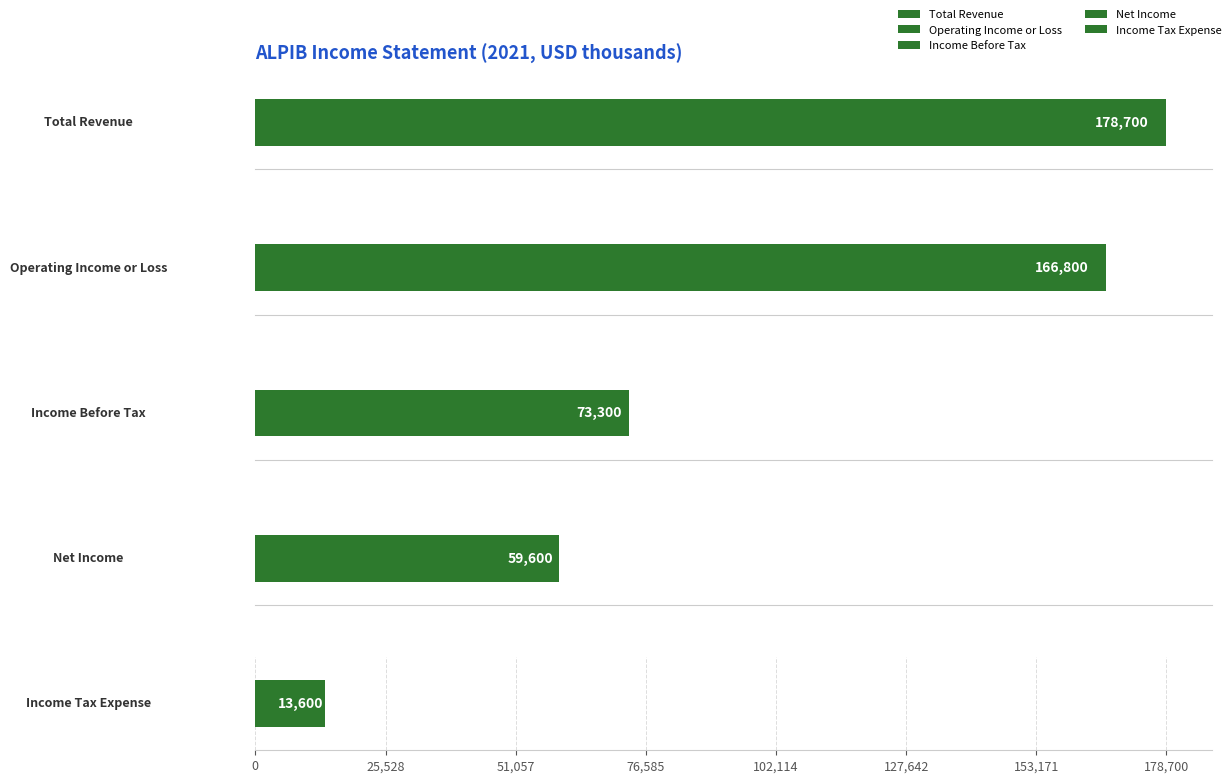

True or false: Total Revenue has a value of 244893 at 2020.

False